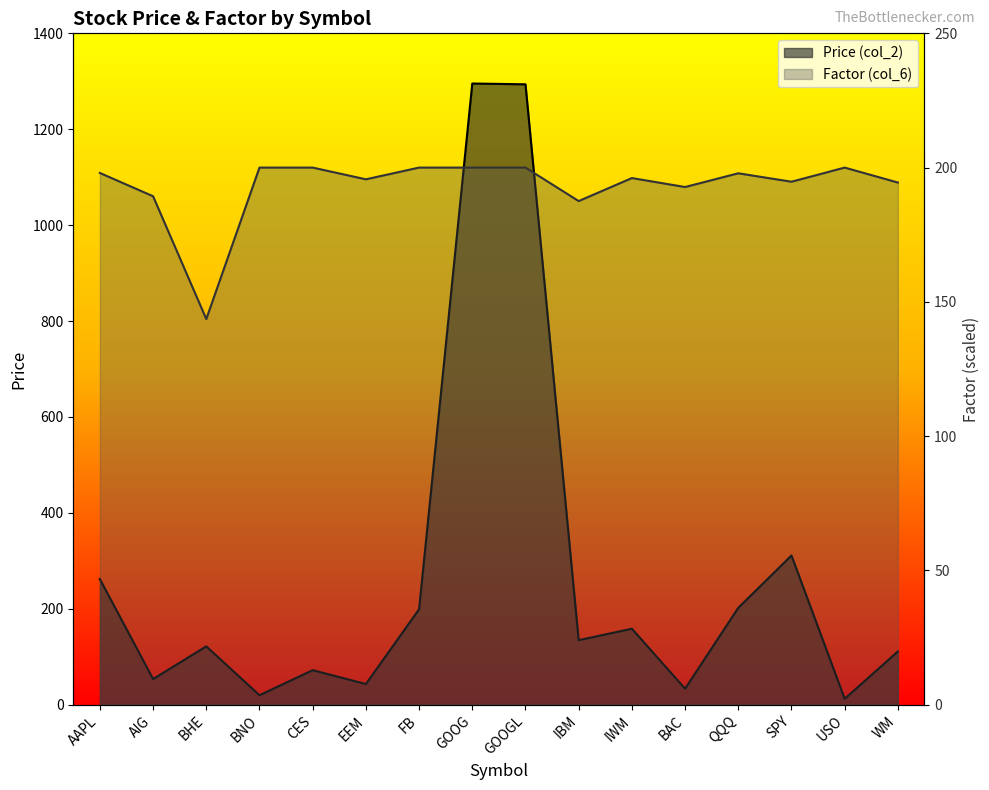

At which category is the sum across all series the highest?

GOOG